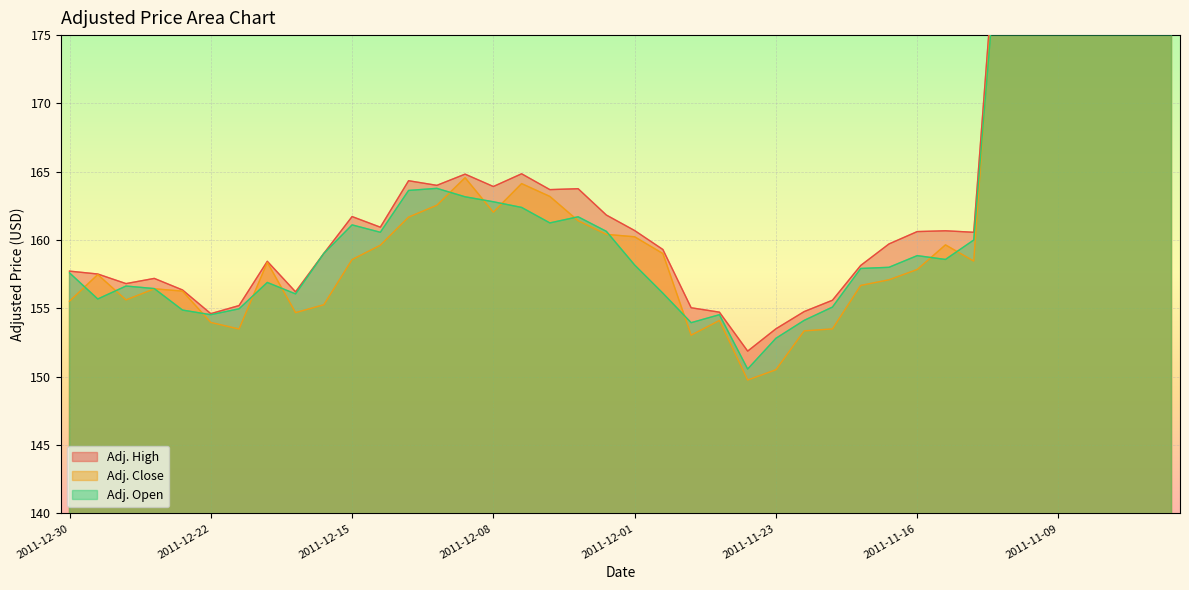

Which series changed the most between 2011-11-21 and 2011-11-14?

Adj. High